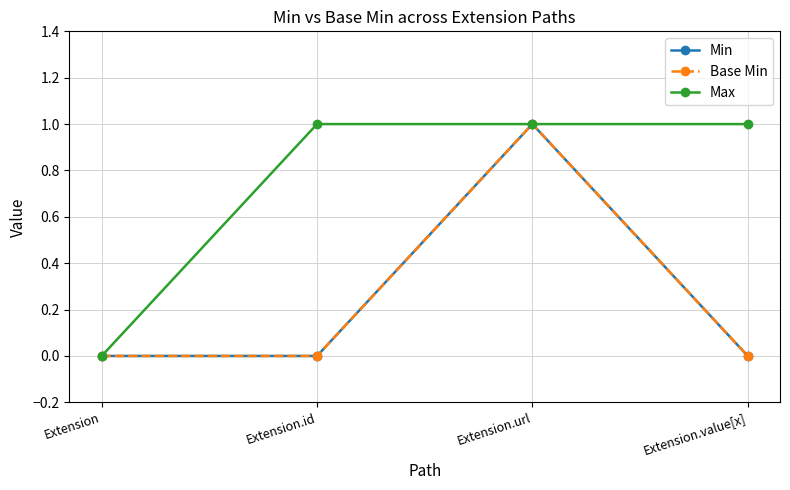

Is this an area chart (filled region under the line)?

No